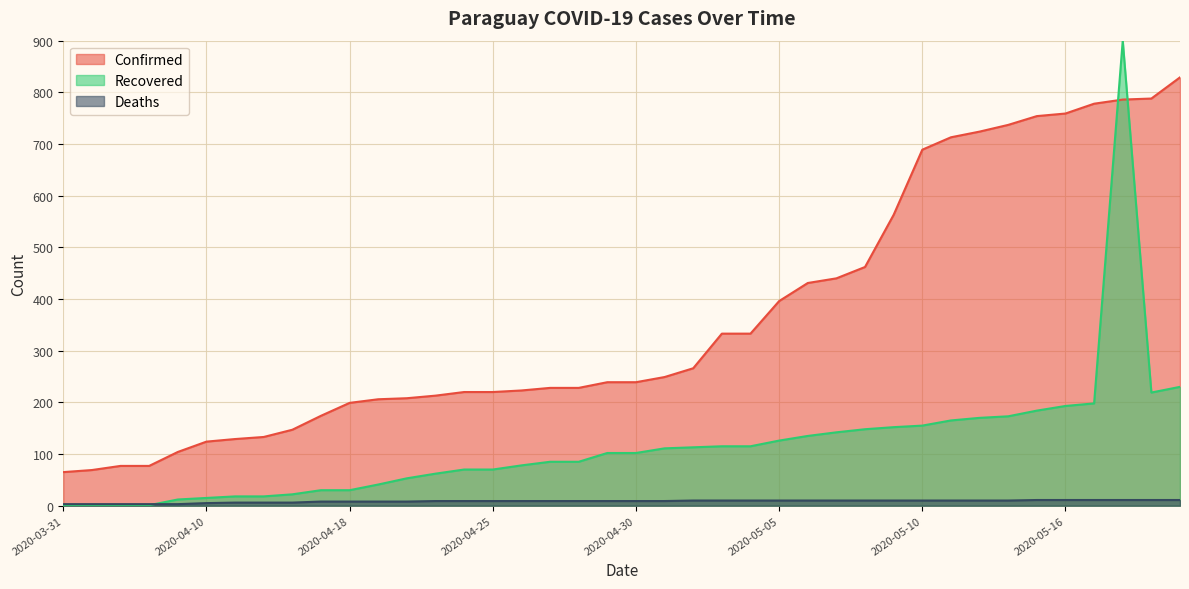

How many intersections are there between Confirmed and Recovered?

2